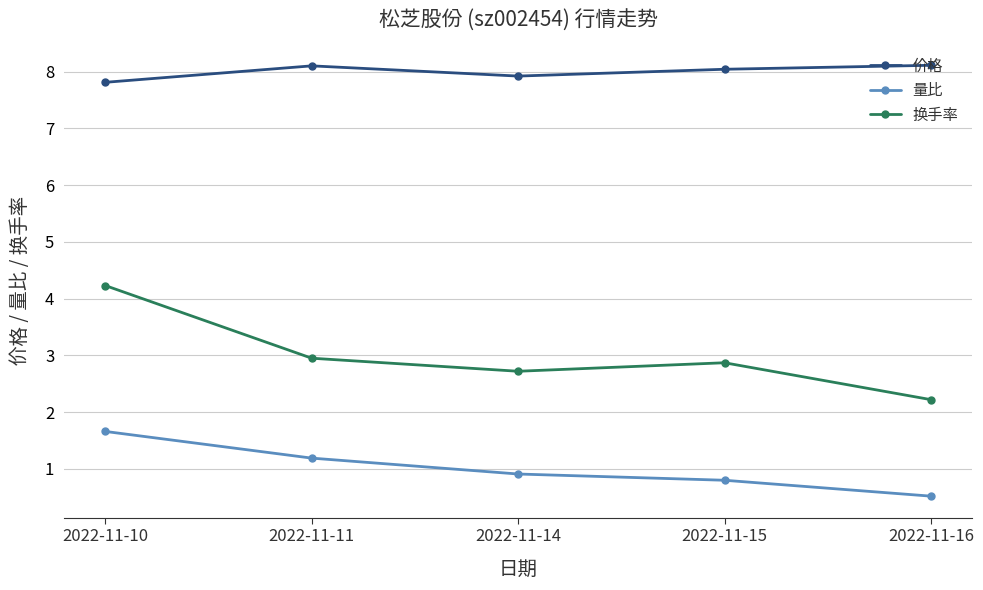

At which category does 换手率 reach its first local peak?

2022-11-15